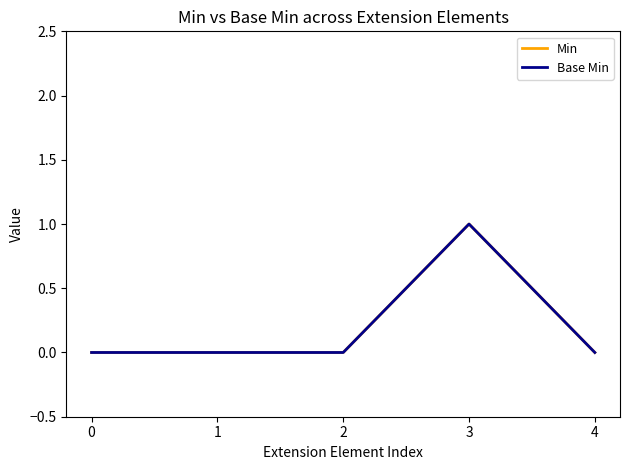

Which category has the highest value in the Min series?

3